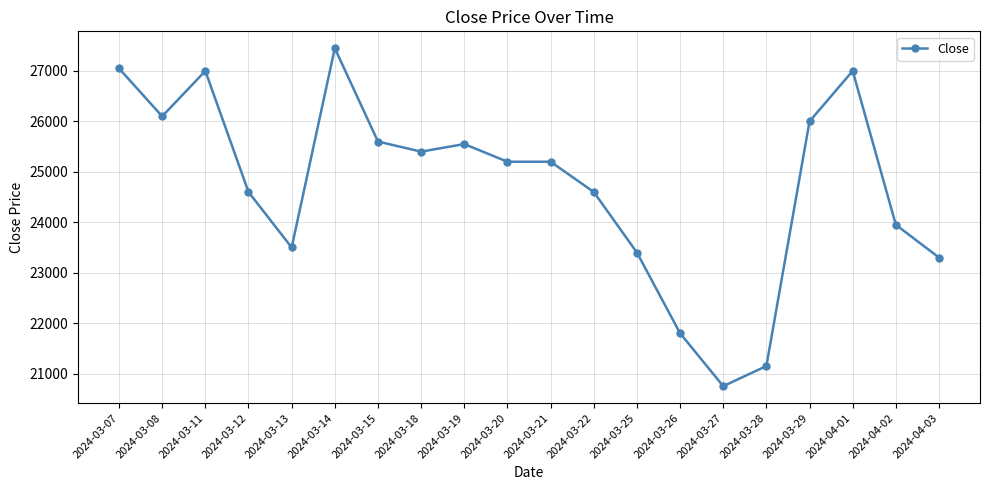

Does the chart display data point markers on the line(s)?

Yes